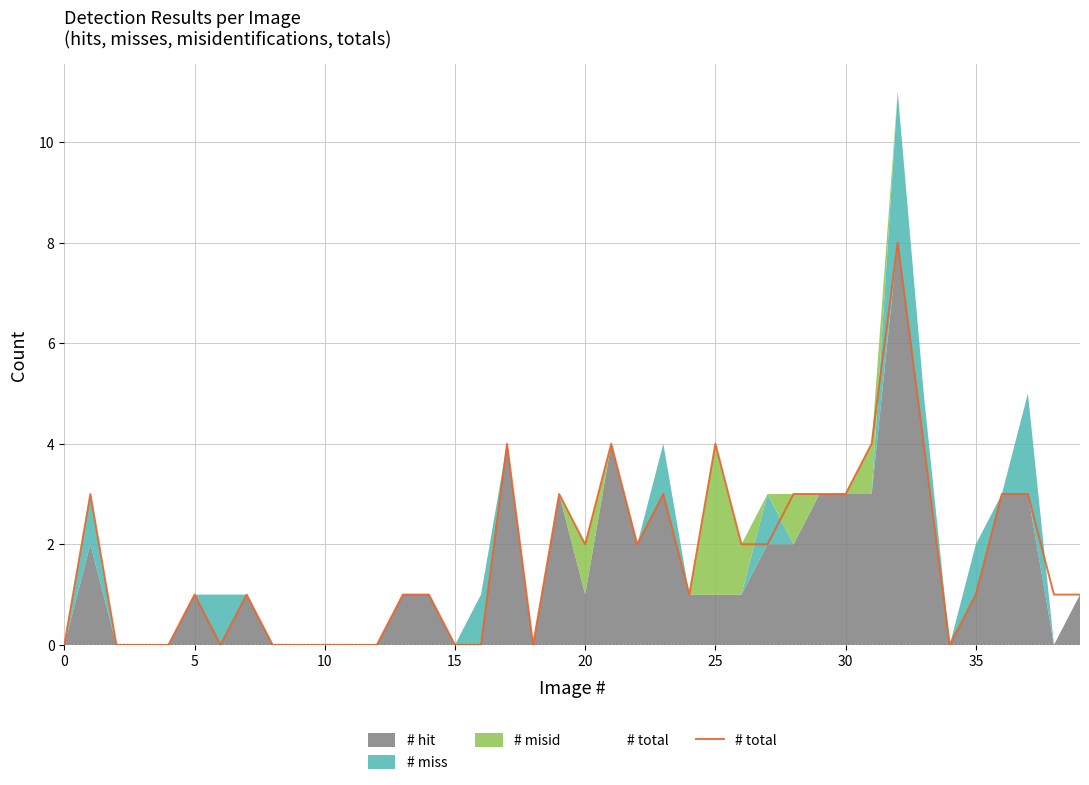

Does the chart display data point markers on the line(s)?

No